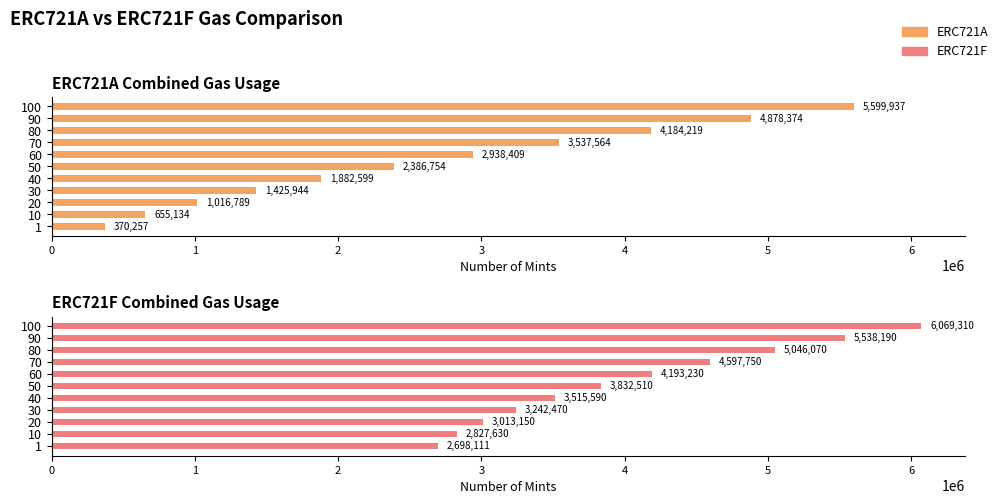

Read the ERC721A value at 50, to the nearest 50.

2386750